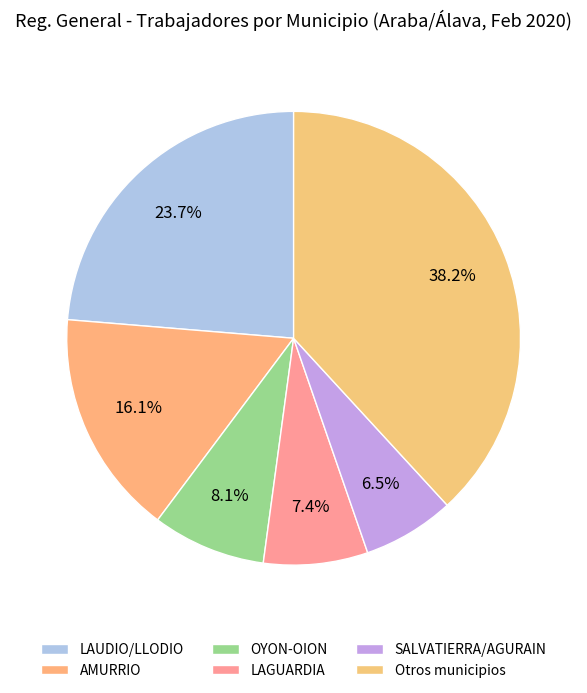

Count the number of slices in the pie.

6